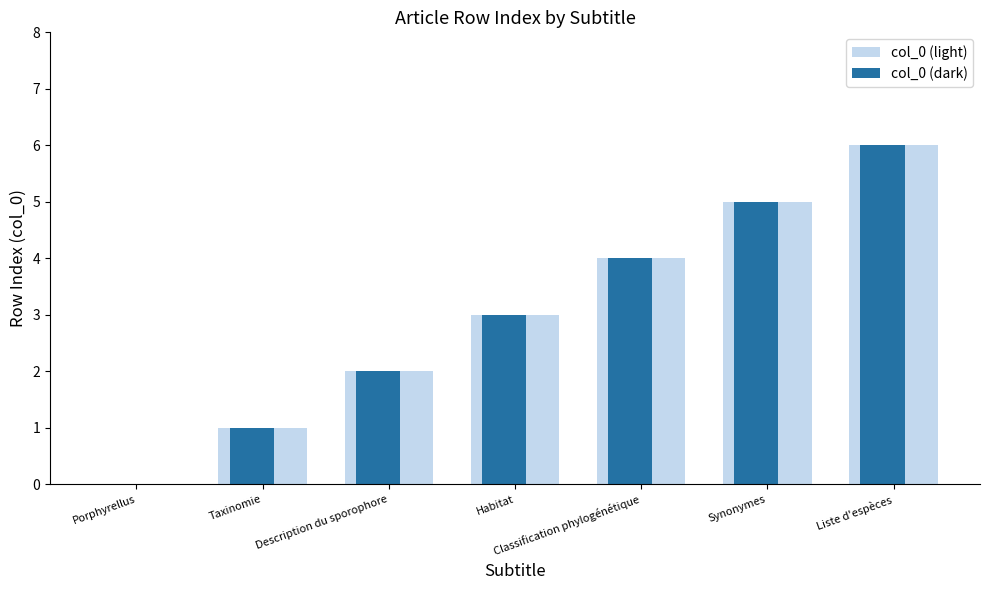

At which category is the sum across all series the highest?

Liste d'espèces